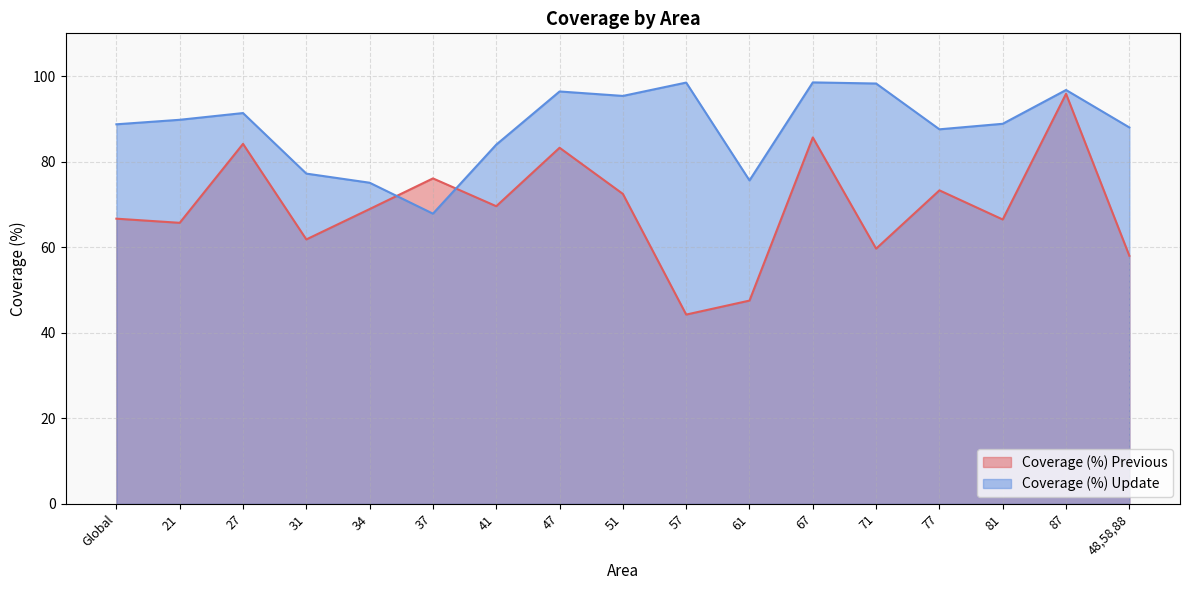

In Coverage (%) Update, how many points are higher than both neighbors (excluding endpoints)?

5